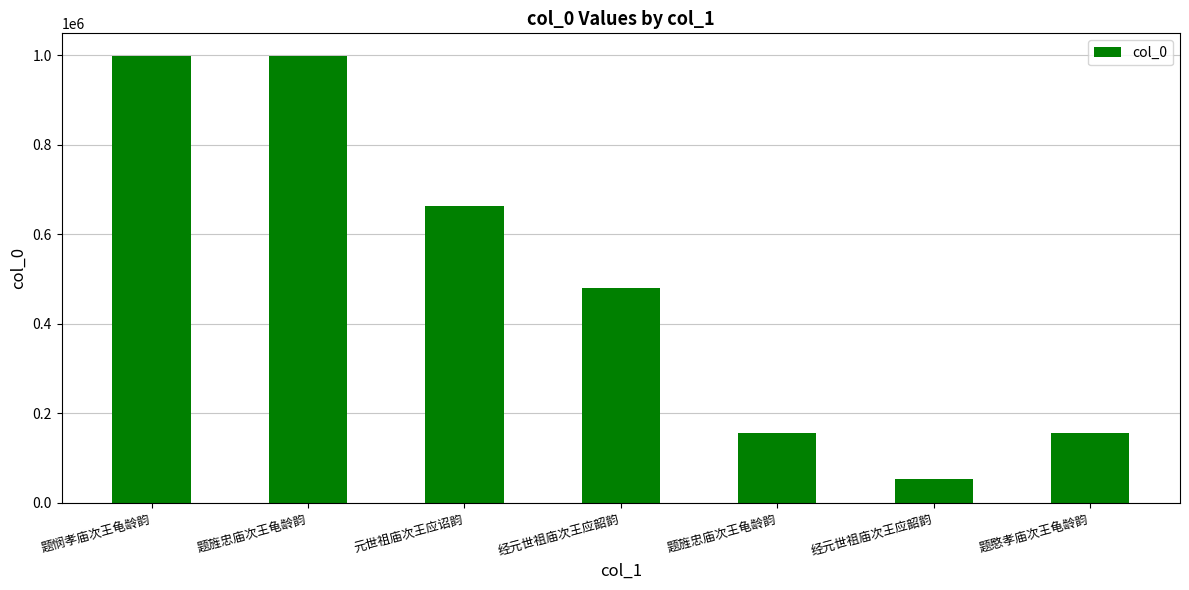

Reading right to left, extract all data points from this chart.

155725	53116	155744	479538	664085	999383	999382